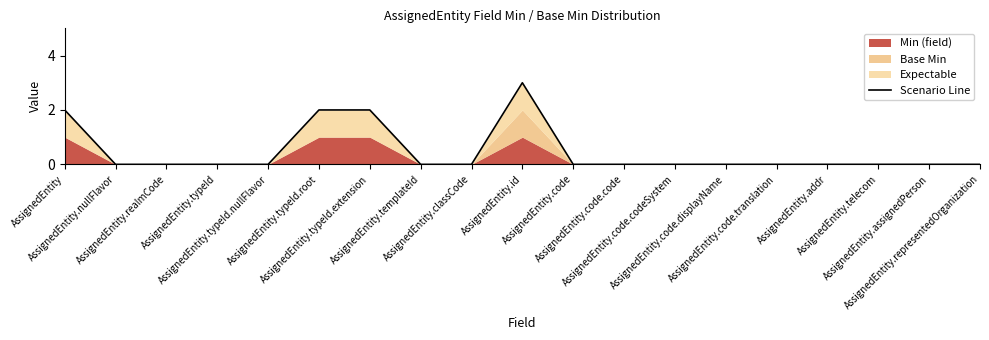

What is the maximum value shown in the chart?

3